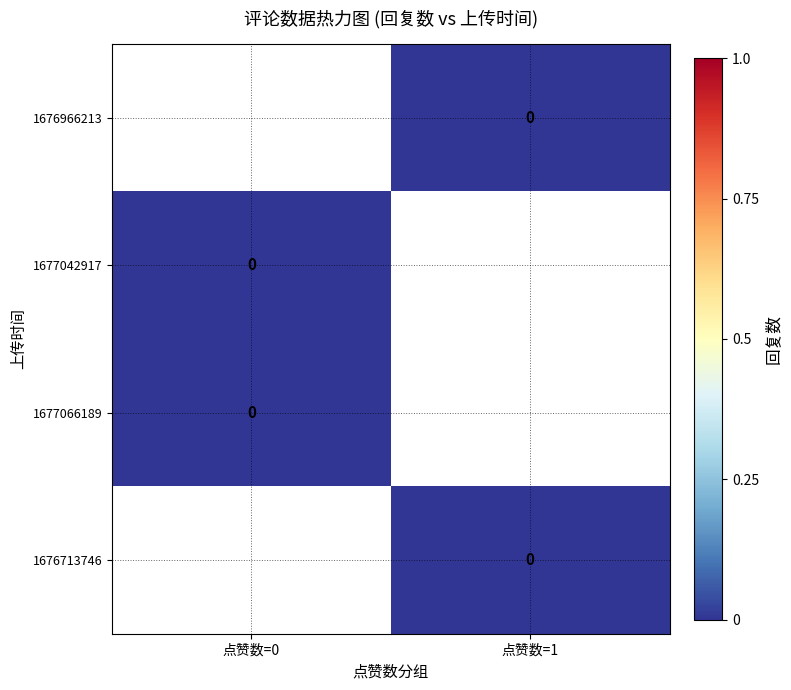

Rank the series at 点赞数=1 from highest to lowest value.

1676966213, 1677042917, 1677066189, 1676713746